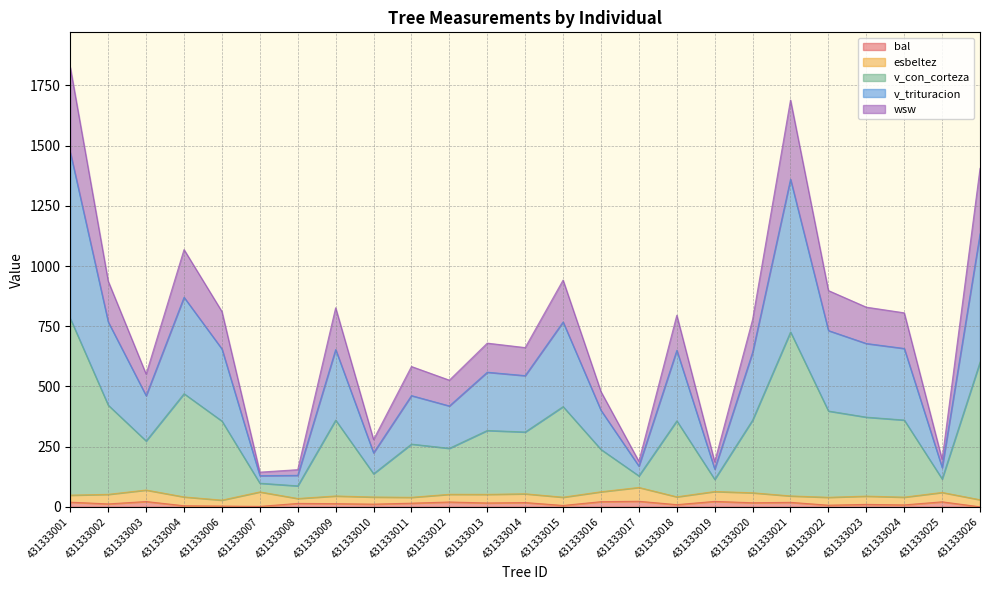

What is the value of the v_trituracion point at the 9th from the left?

224.0